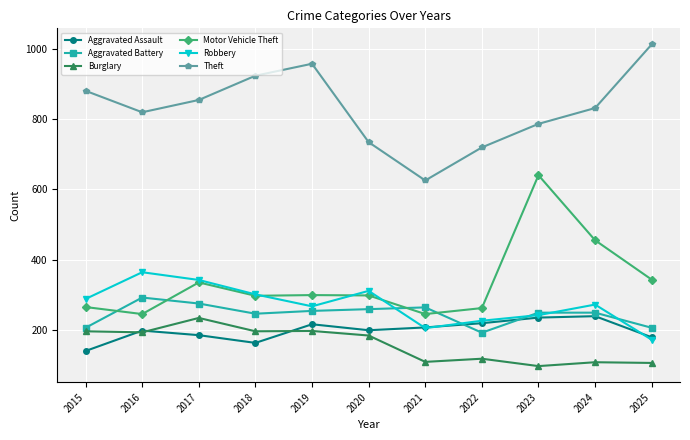

Which series has the largest range (max minus min)?

Motor Vehicle Theft